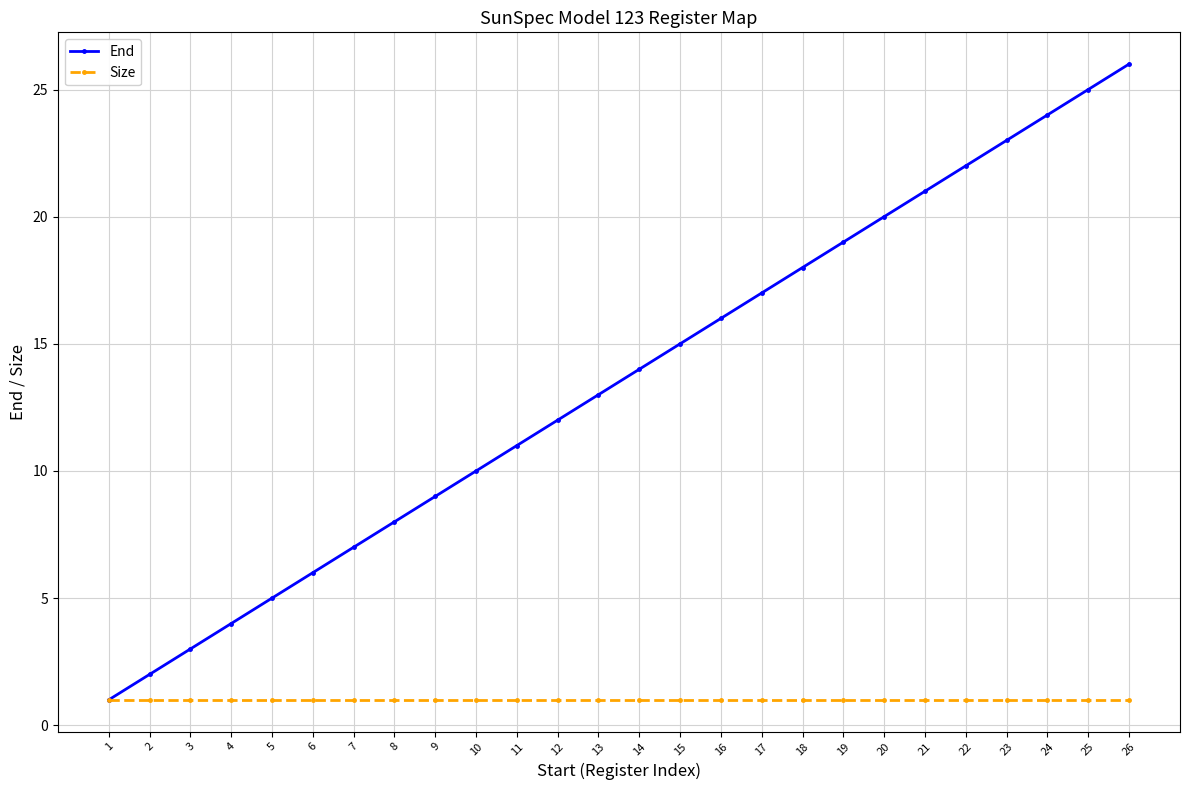

List the series in order of their peak value, lowest first.

Size, End